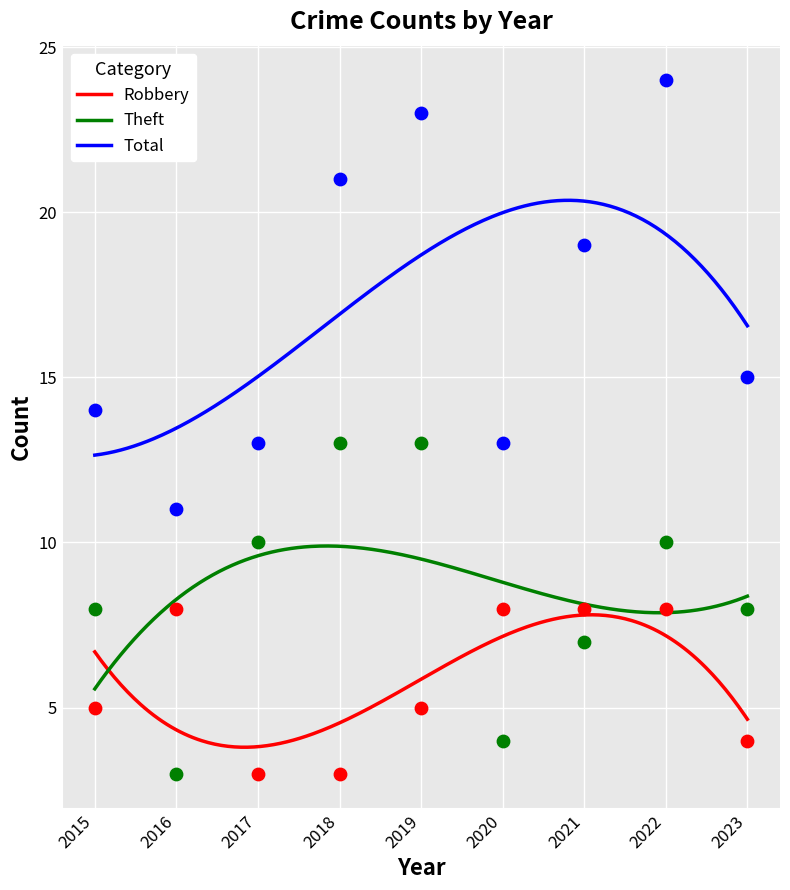

Which series reaches the minimum Y coordinate?

Robbery